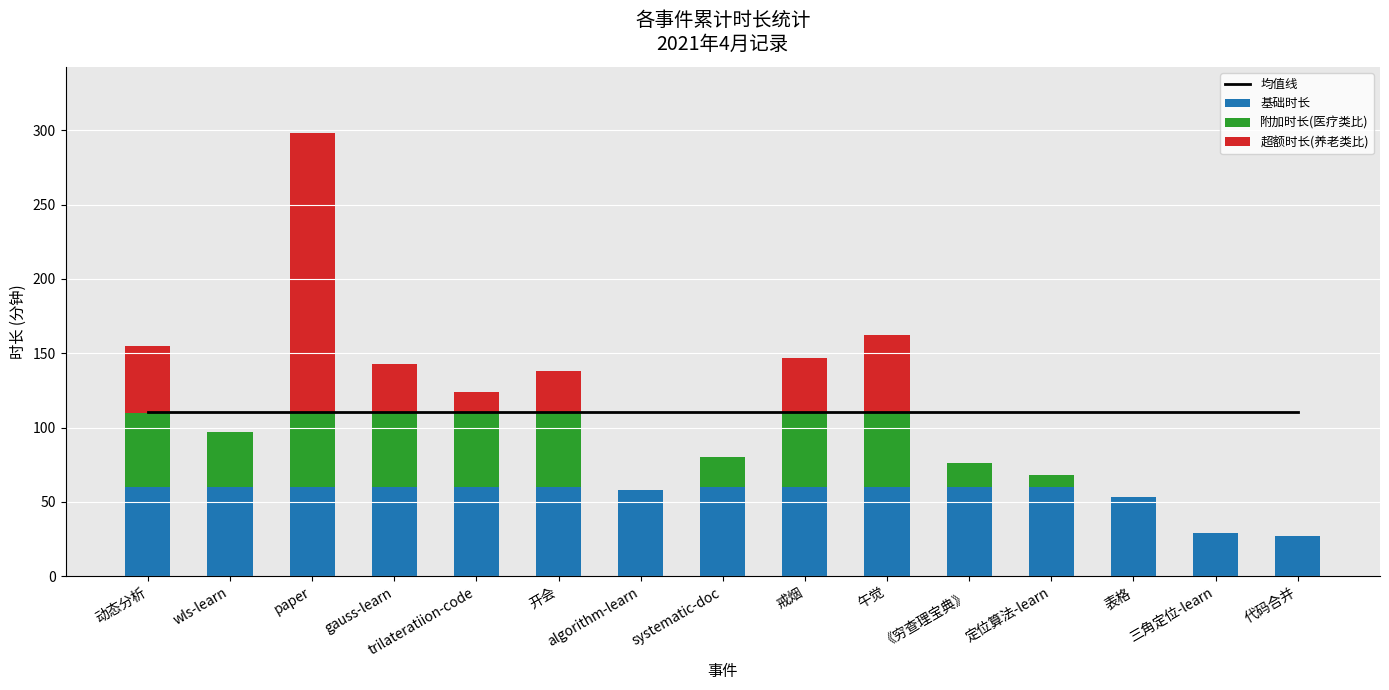

What is the difference between the maximum and minimum values in the 附加时长(医疗类比) series?

50.0